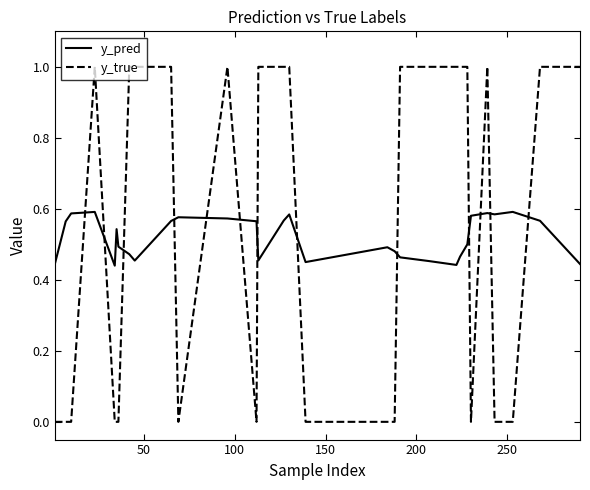

Which series has the largest range (max minus min)?

y_true